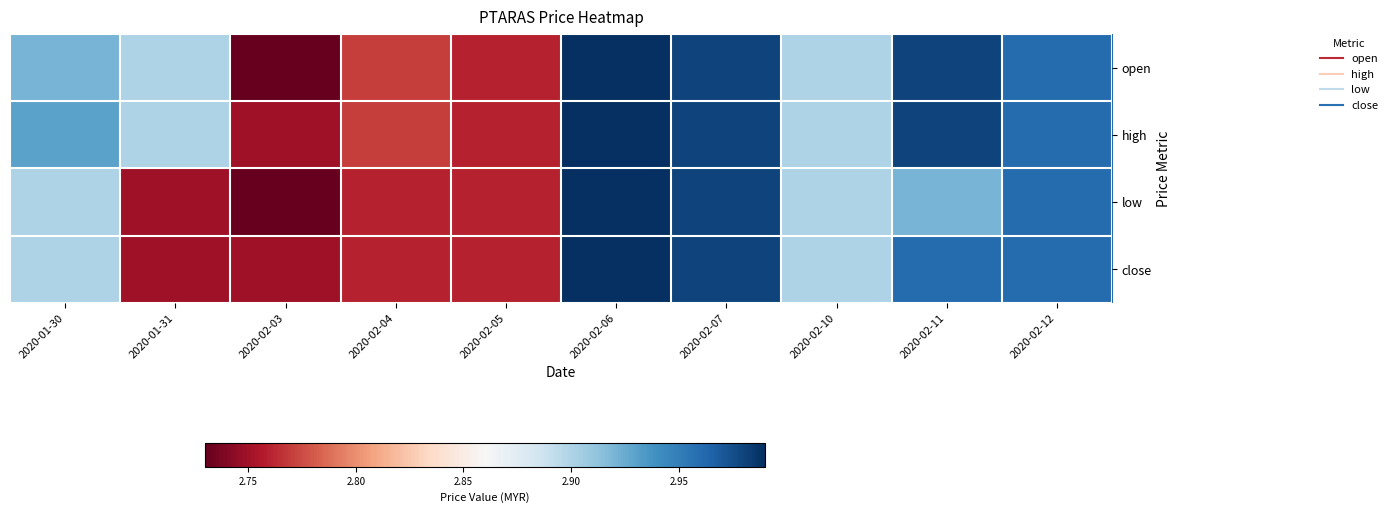

How many distinct data groups are displayed?

4